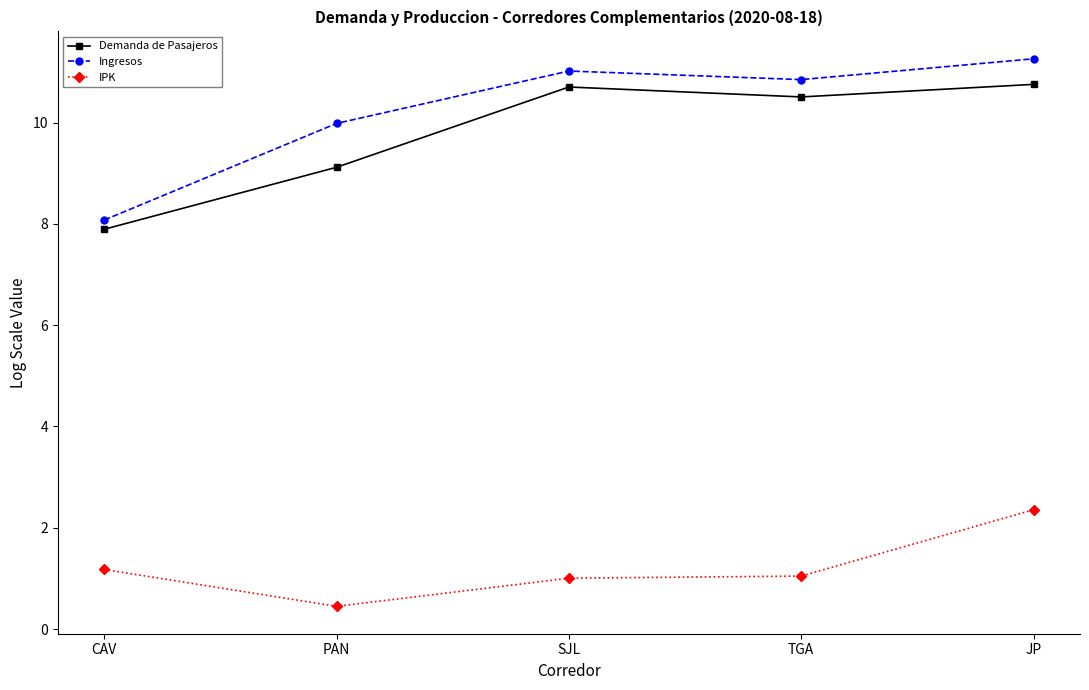

What is the value of the IPK point at the 2nd from the left?

0.4